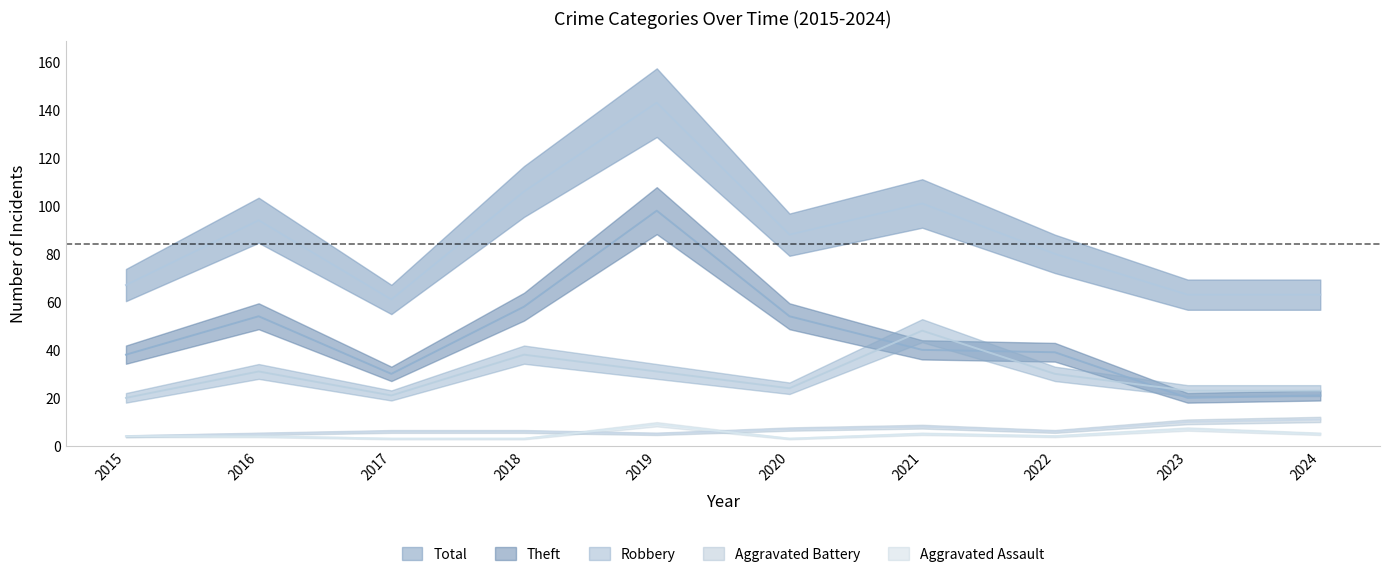

What is the difference between the highest and lowest values at 2024?

58